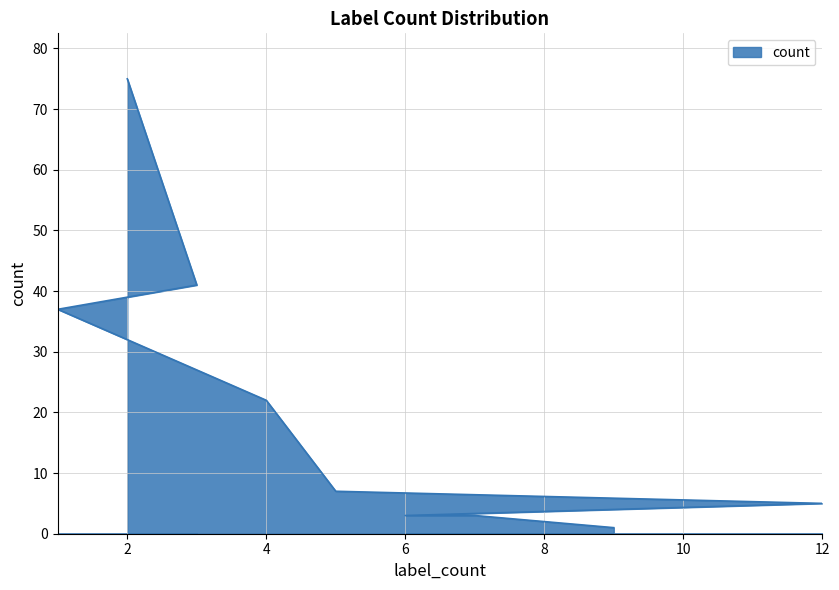

How many categories are shown in the chart?

9